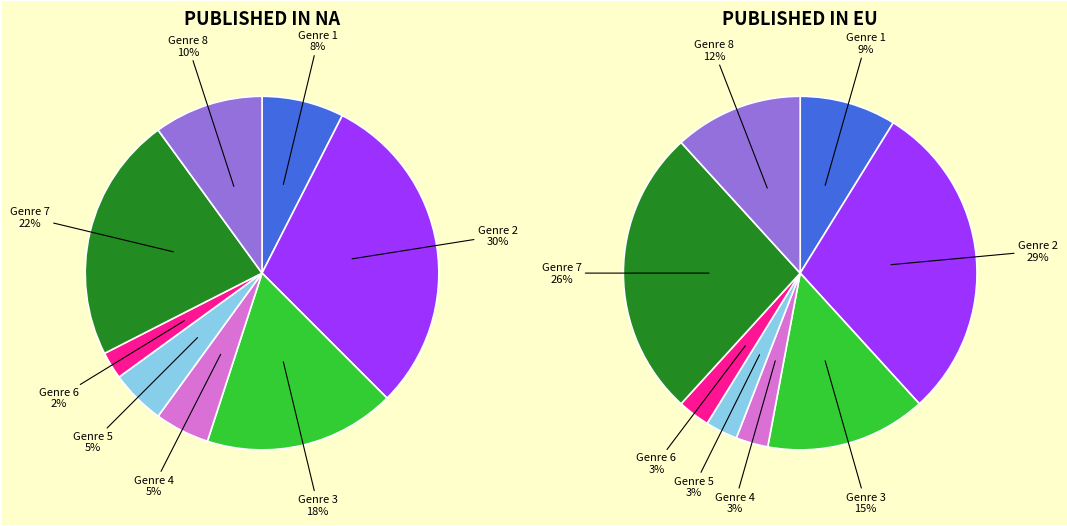

Is there a majority slice in this chart?

No